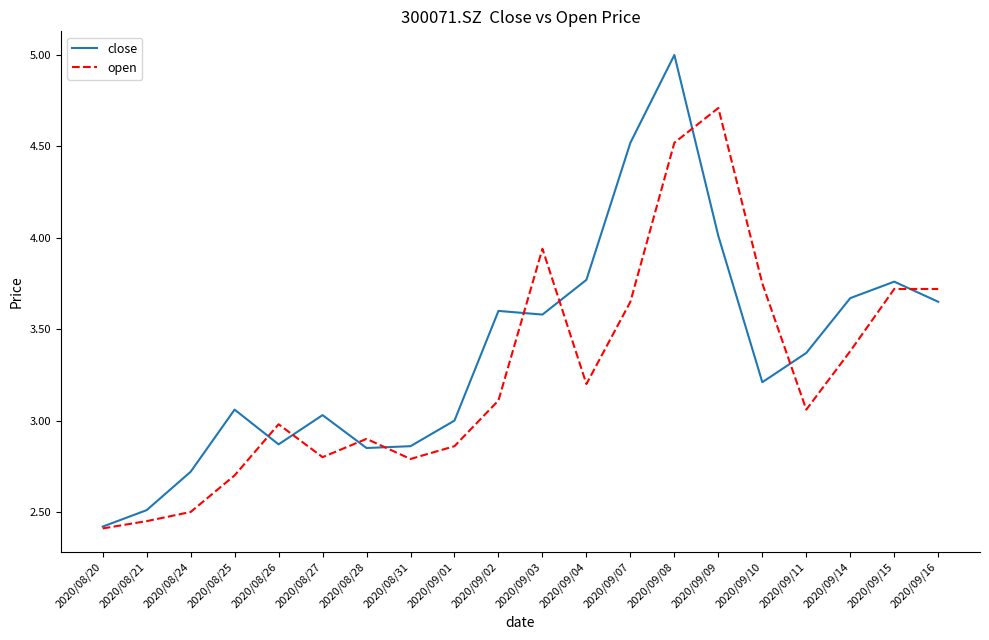

In close, how many points are lower than both neighbors (excluding endpoints)?

4